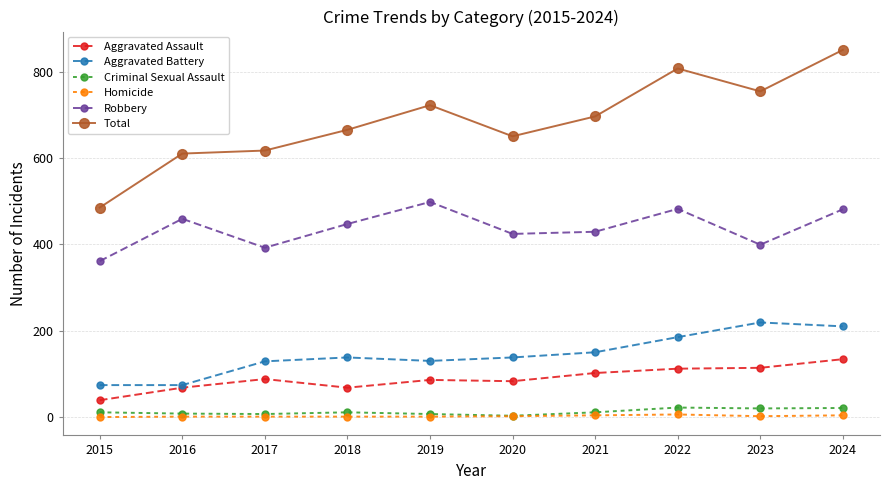

At 2022, list the series in order from smallest to largest.

Homicide, Criminal Sexual Assault, Aggravated Assault, Aggravated Battery, Robbery, Total